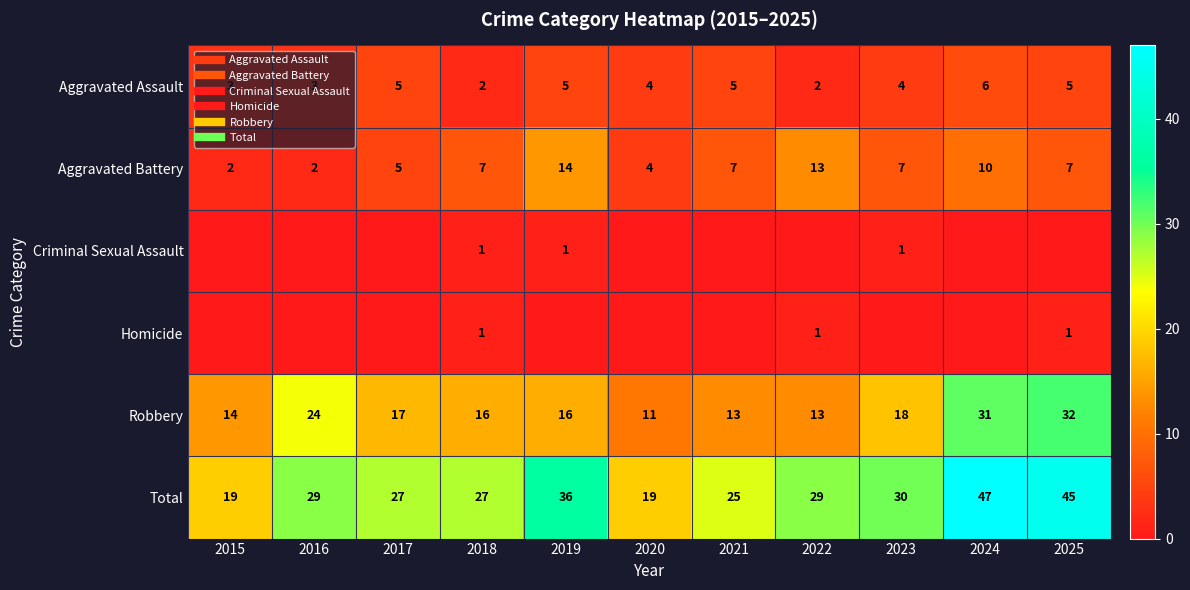

Count the number of data series in this chart.

6